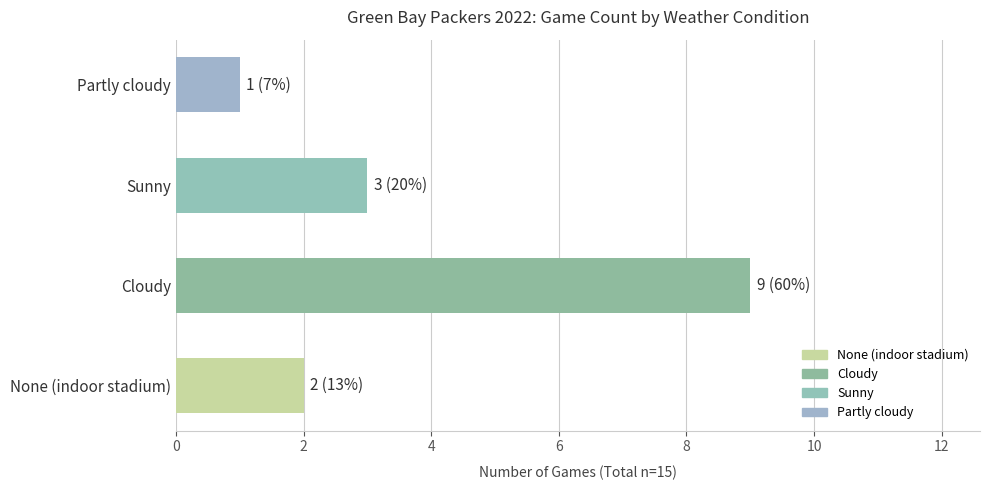

Are the bars grouped side by side (vs. stacked)?

No